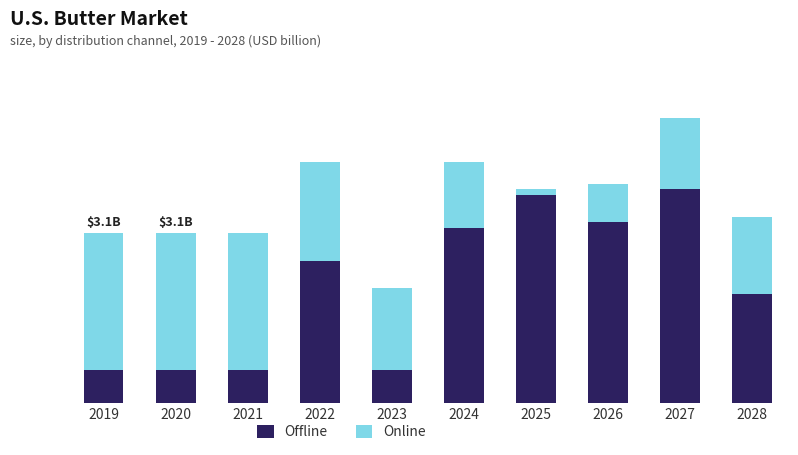

What are all the series names shown in the legend?

Offline, Online